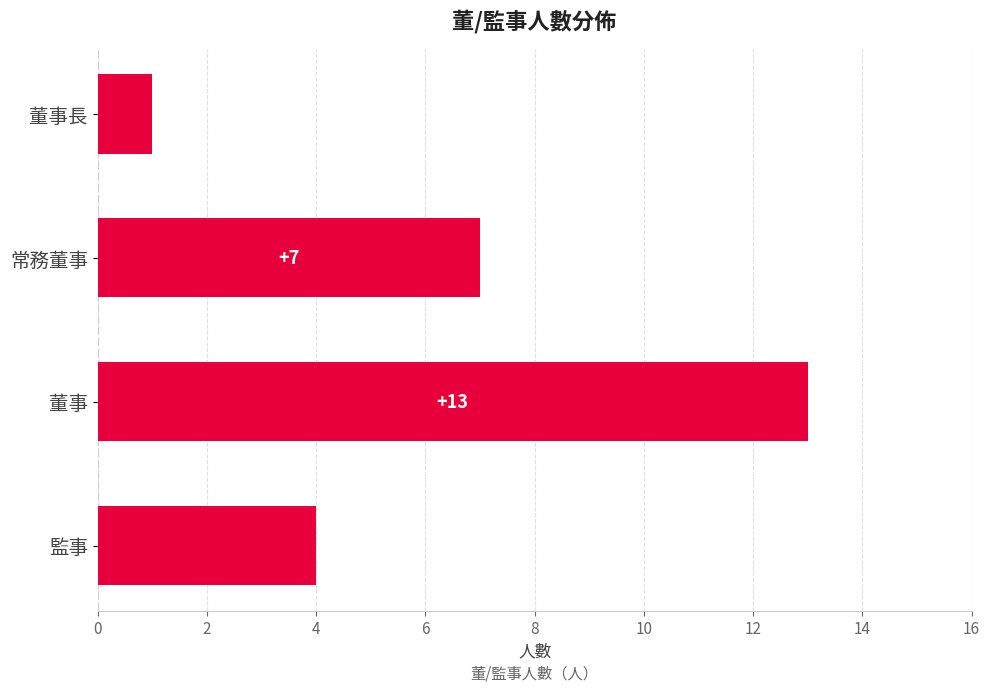

Count the values in the range 4 to 13.

3